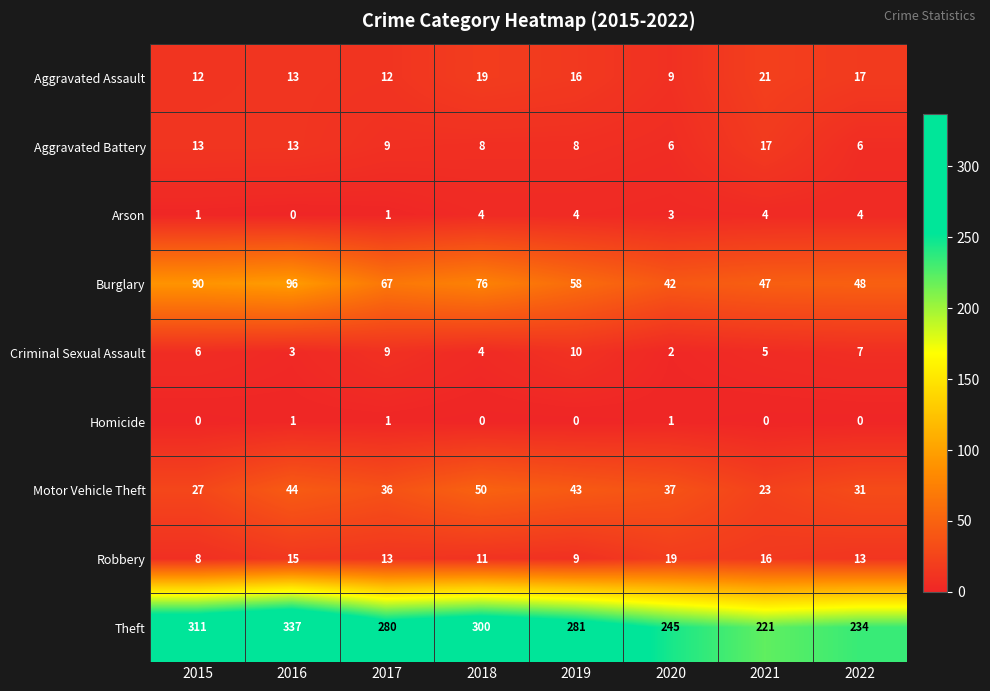

List the series in order of their peak value, lowest first.

Homicide, Arson, Criminal Sexual Assault, Aggravated Battery, Robbery, Aggravated Assault, Motor Vehicle Theft, Burglary, Theft